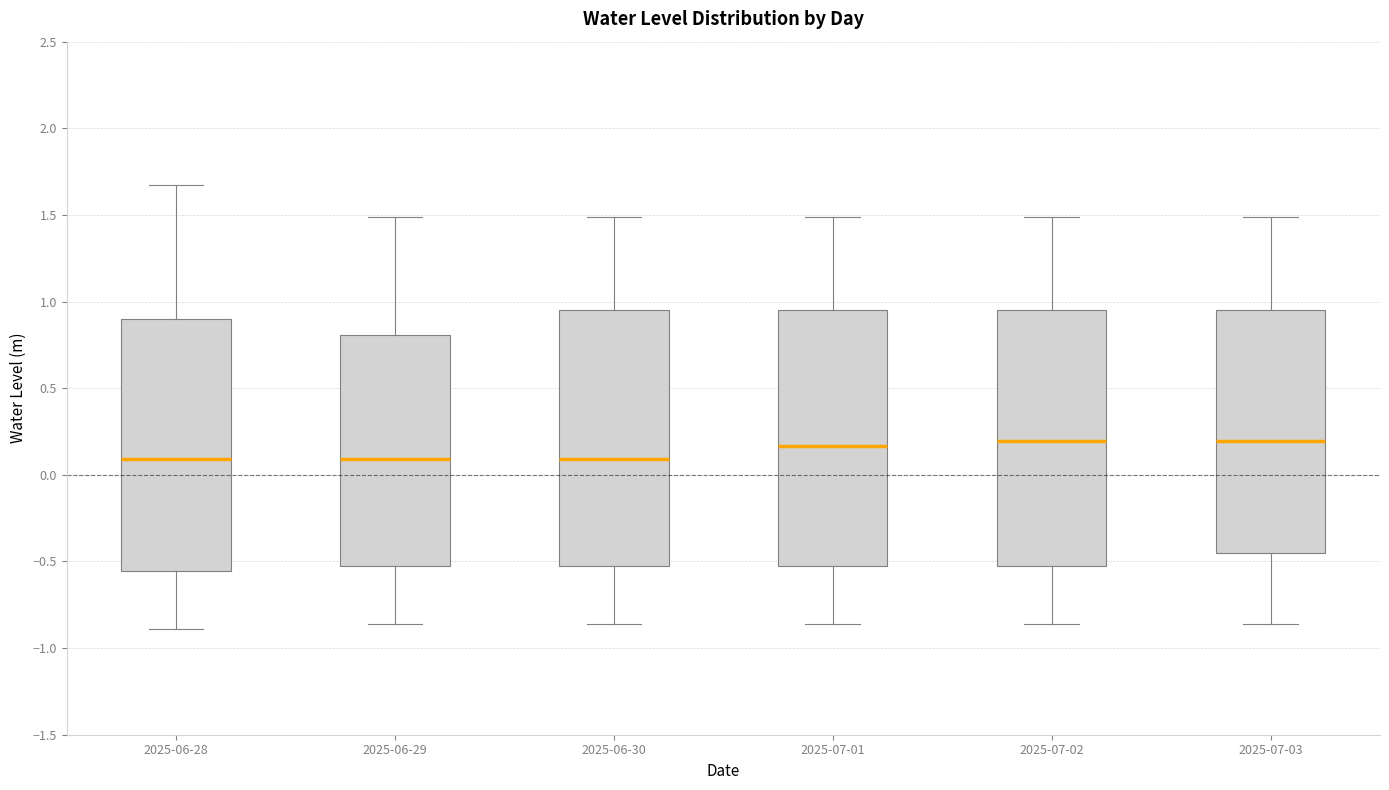

Reading left to right, read every box against the y-axis: the position of its median line, the range the box covers, and the ends of its whiskers. The values are not printed on the chart, so give them approximately, as read against the axis.

2025-06-28: median 0.10, box -0.55 to 0.90, whiskers -0.90 to 1.65
2025-06-29: median 0.10, box -0.55 to 0.80, whiskers -0.85 to 1.50
2025-06-30: median 0.10, box -0.55 to 0.95, whiskers -0.85 to 1.50
2025-07-01: median 0.15, box -0.55 to 0.95, whiskers -0.85 to 1.50
2025-07-02: median 0.20, box -0.55 to 0.95, whiskers -0.85 to 1.50
2025-07-03: median 0.20, box -0.45 to 0.95, whiskers -0.85 to 1.50